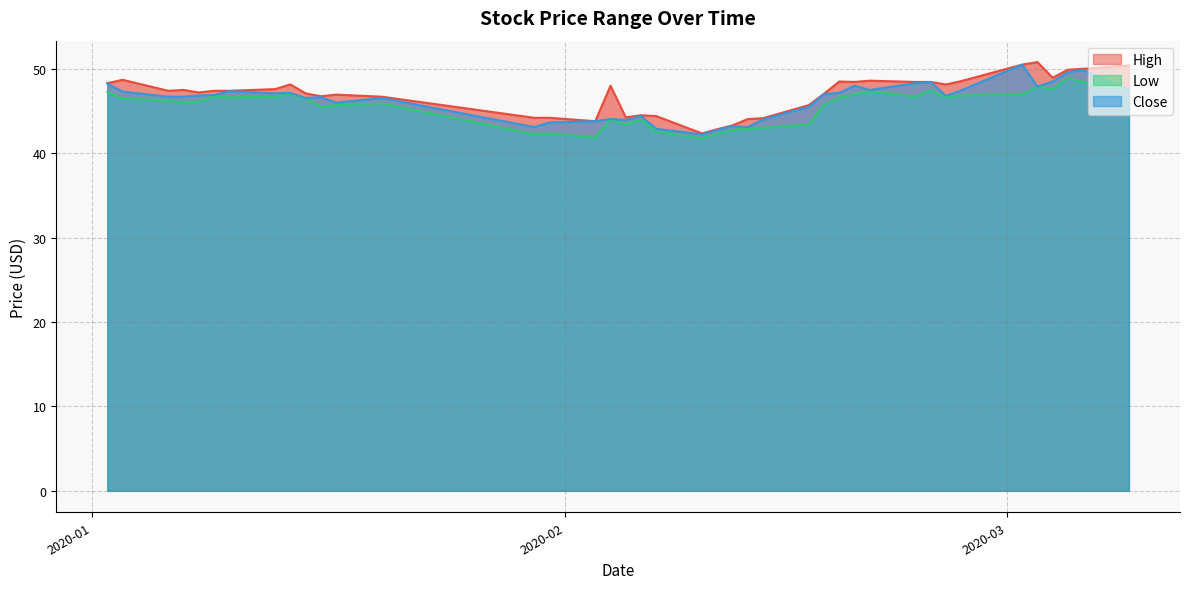

What are all the series names shown in the legend?

High, Low, Close